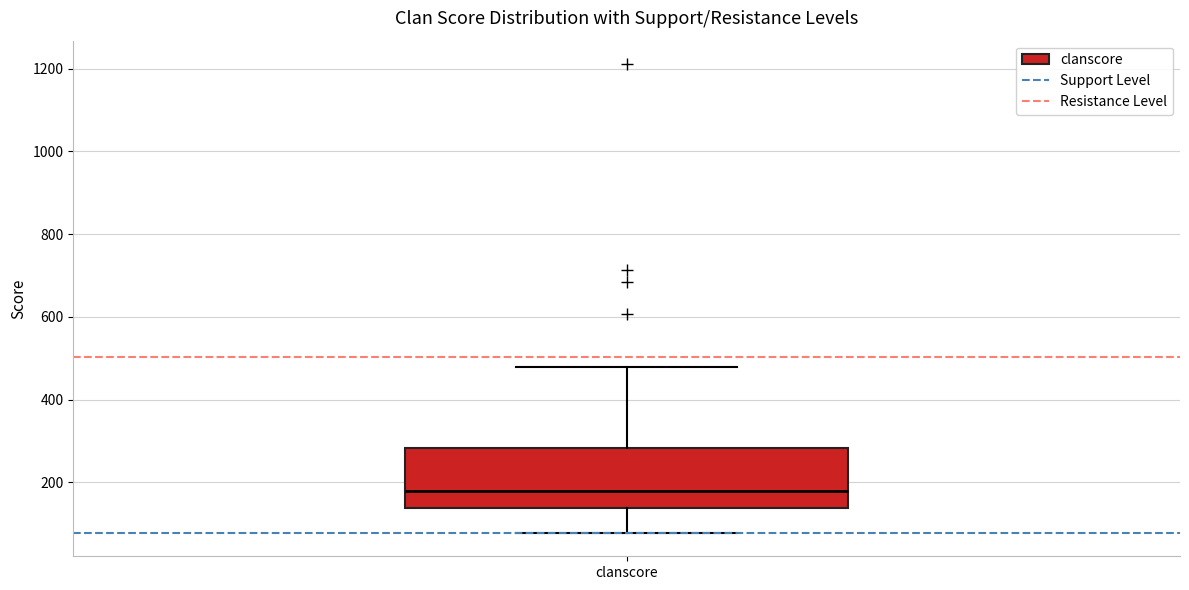

Read this box plot against the y-axis: the position of the median line, the range covered by the box, and the ends of both whiskers. The values are not printed on the chart, so give them approximately, as read against the axis.

median 180, box 140 to 280, whiskers 80 to 480